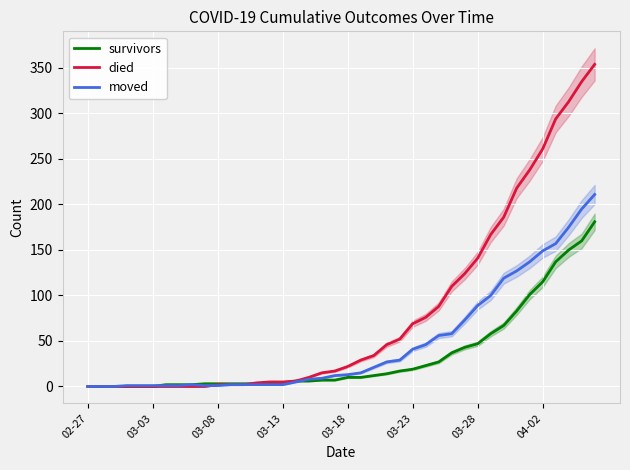

What is the highest value of the moved series?

211